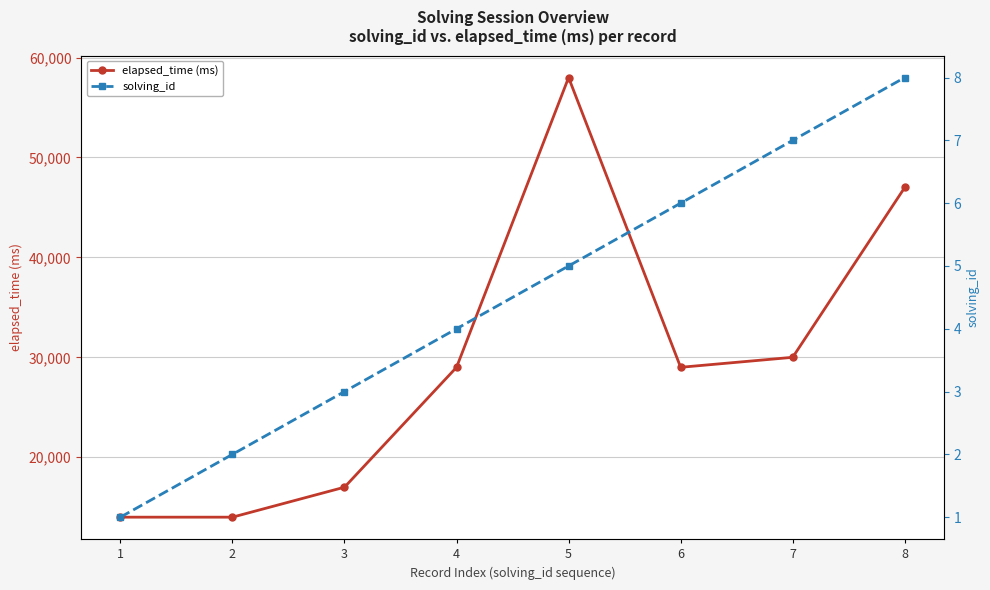

True or false: solving_id and elapsed_time (ms) intersect in this chart.

False